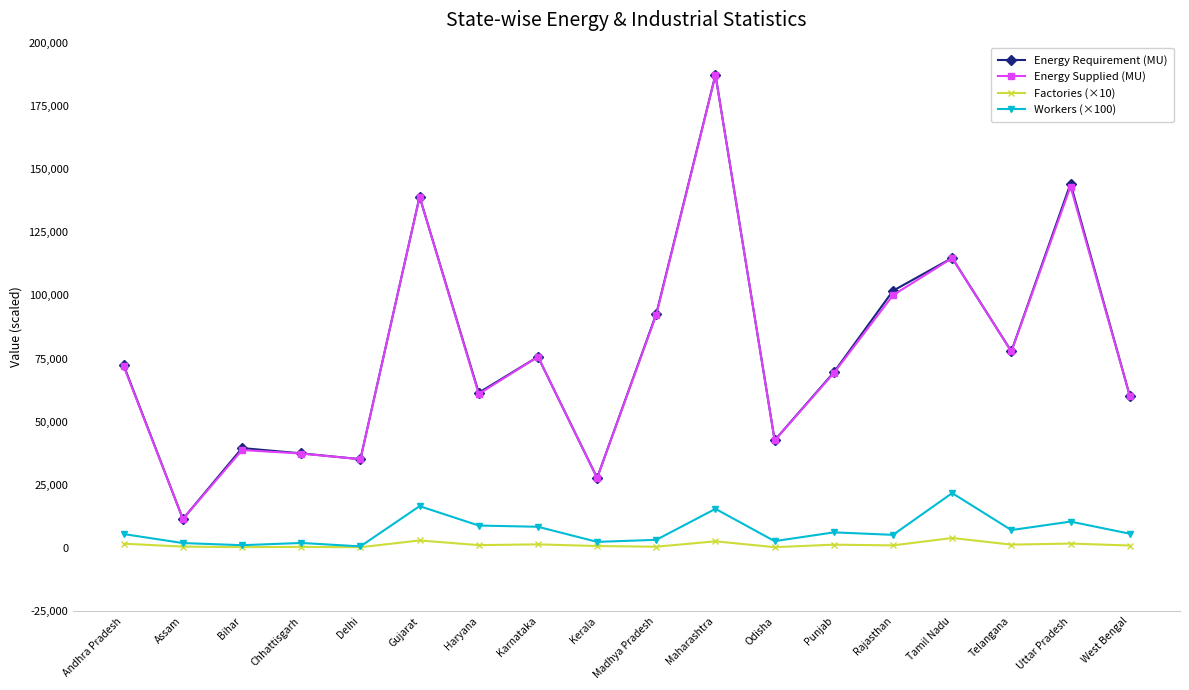

What is the difference between the maximum and minimum values in the Energy Requirement (MU) series?

175843.8